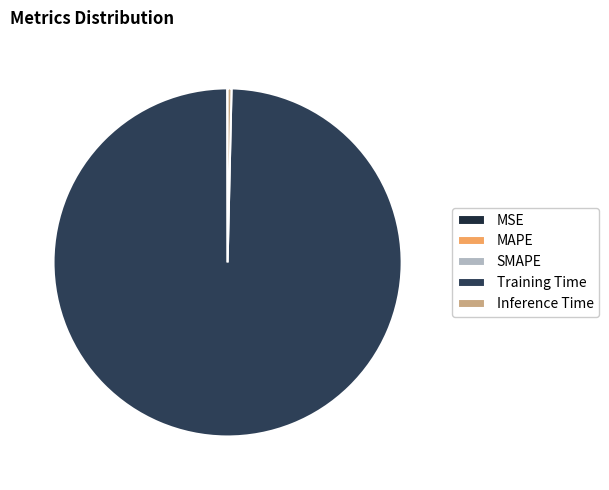

Which category accounts for the majority?

Training Time